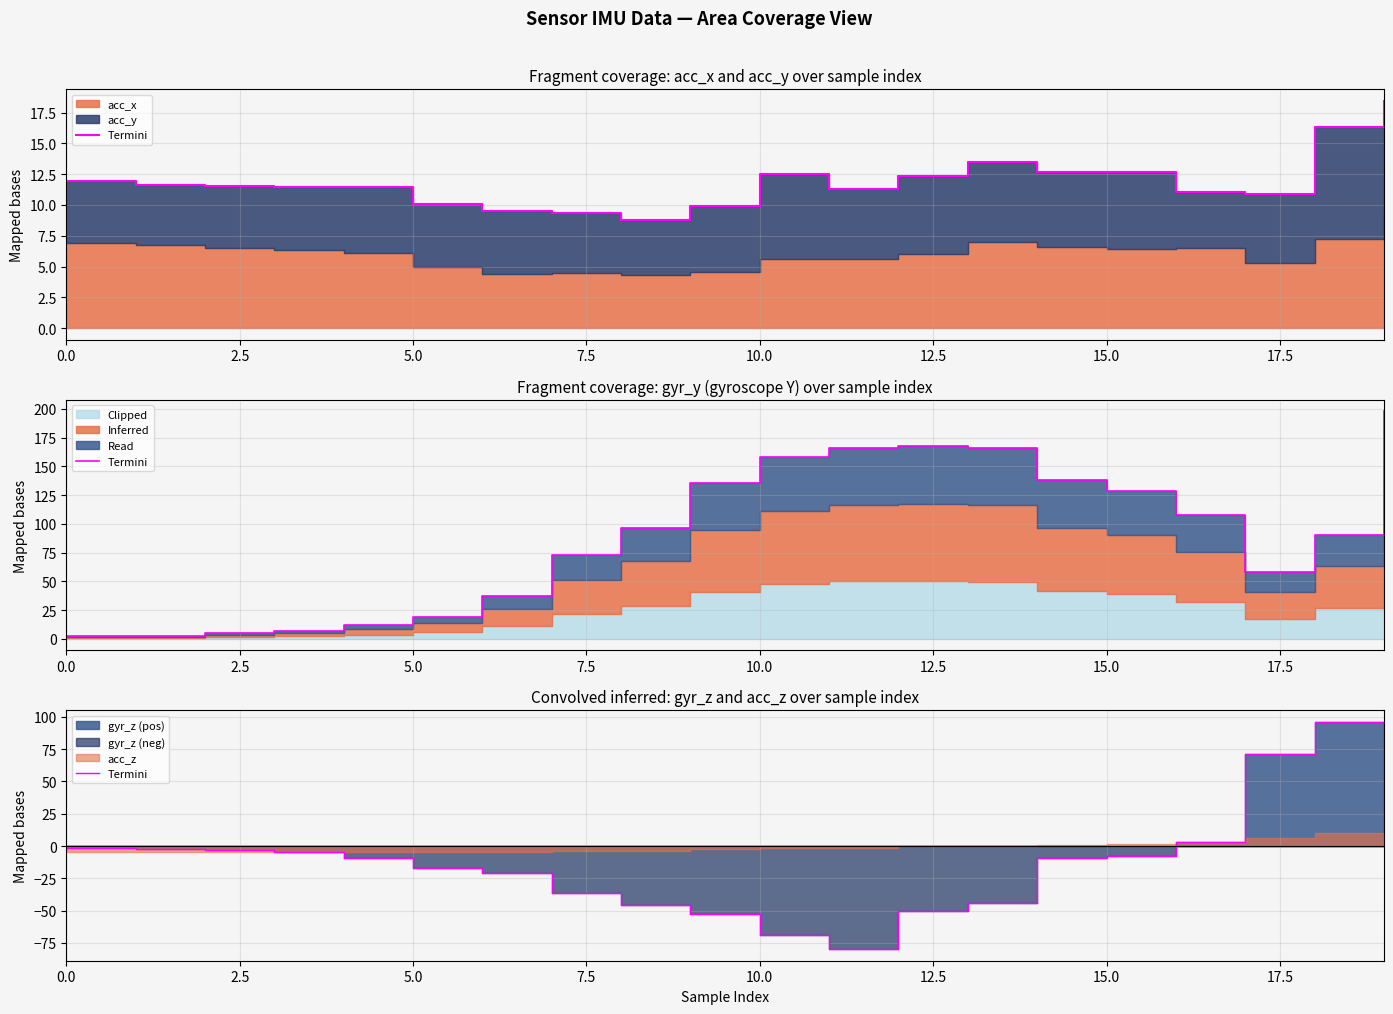

True or false: there are more than 2 points higher than both neighbors.

False